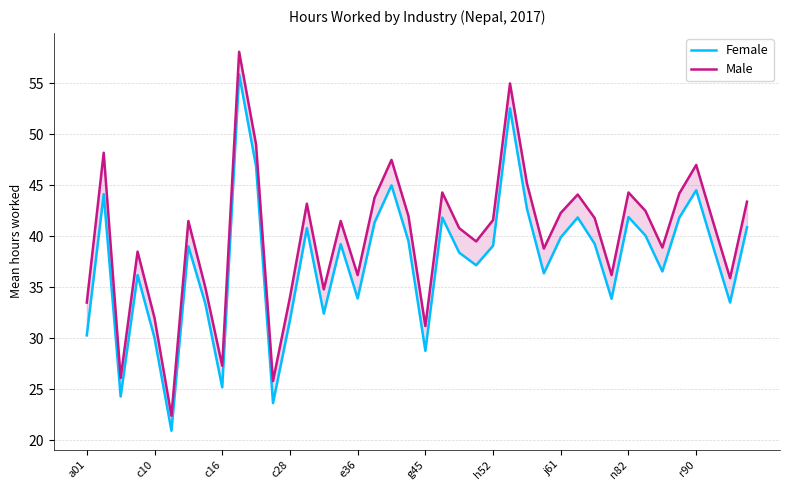

The value of Female at c28 is 64.6. True or false?

False